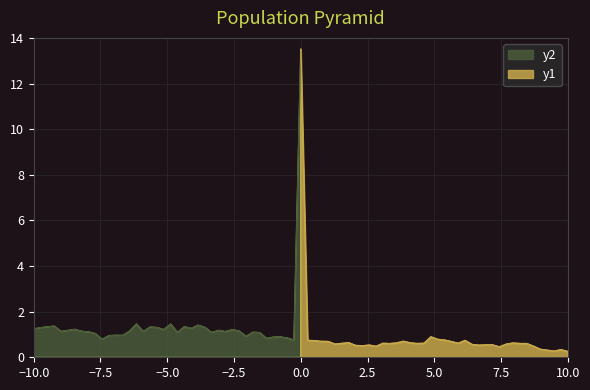

What is the greatest value displayed?

13.5